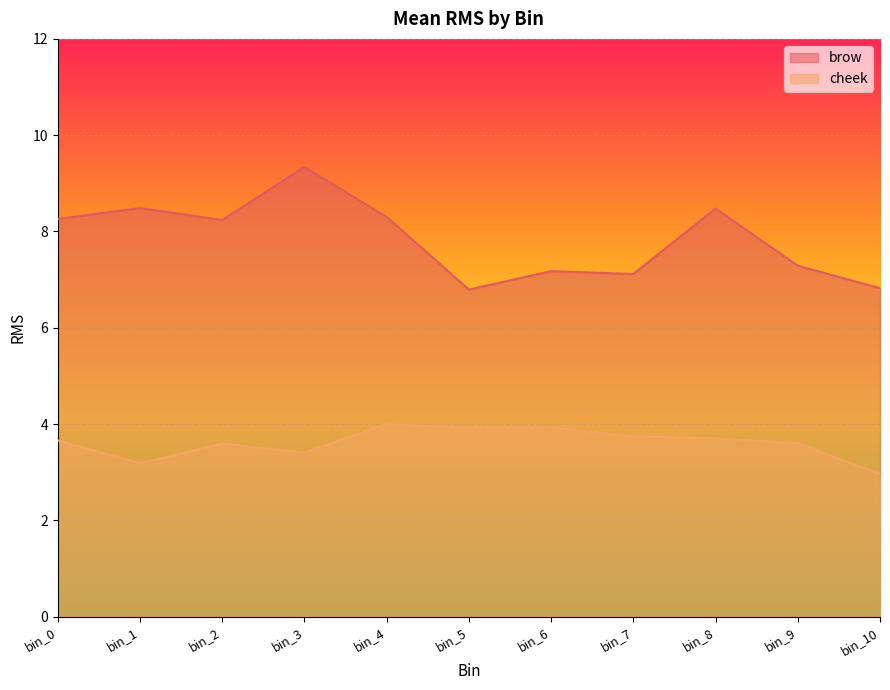

What is the spread (max minus min) of values at bin_9?

3.7